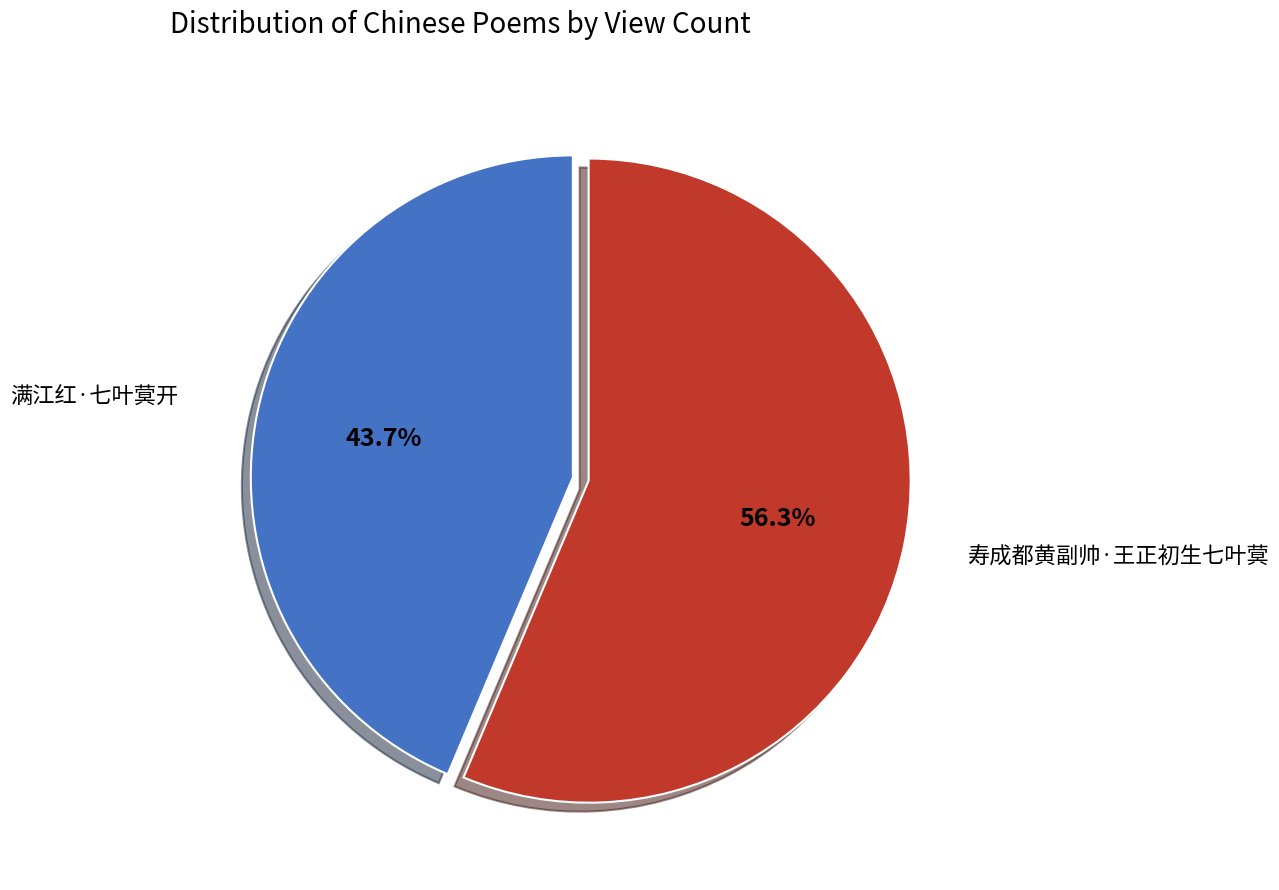

To the nearest percent, what is the average slice percentage?

50%